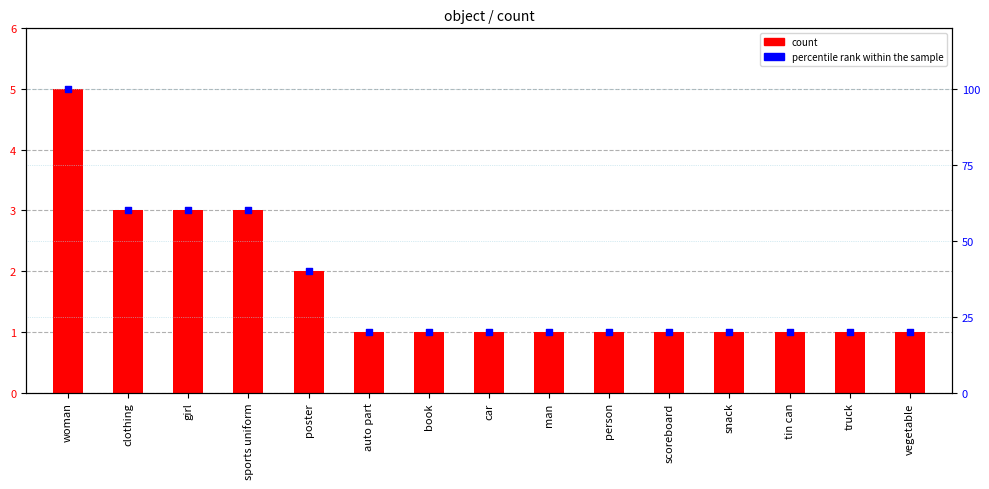

Which series contains the highest Y value?

percentile rank within the sample